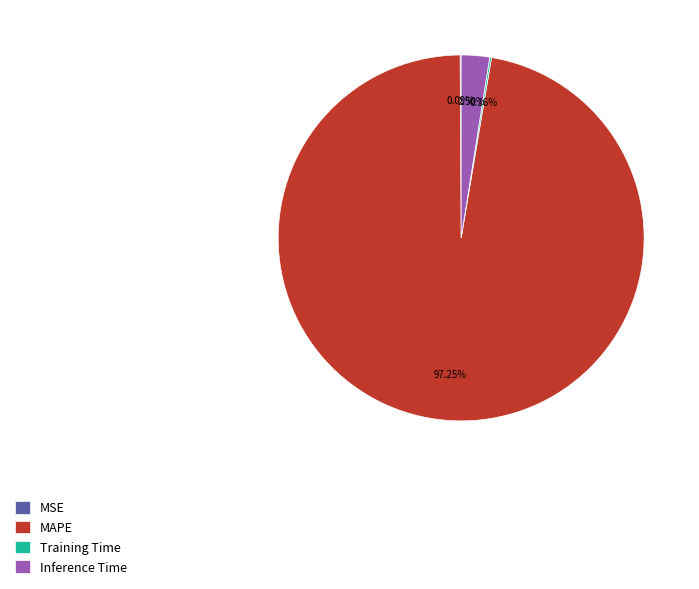

Which category accounts for the majority?

MAPE